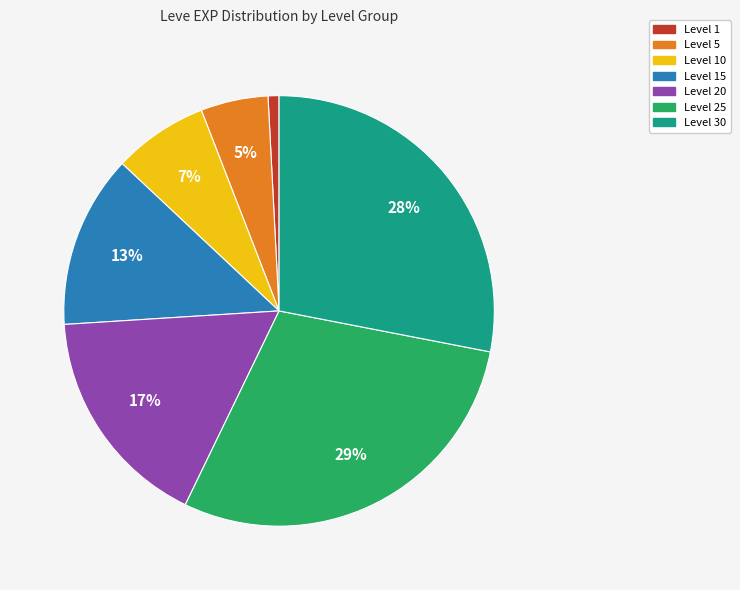

To the nearest percent, what is the difference between the largest and smallest slice percentages?

28%